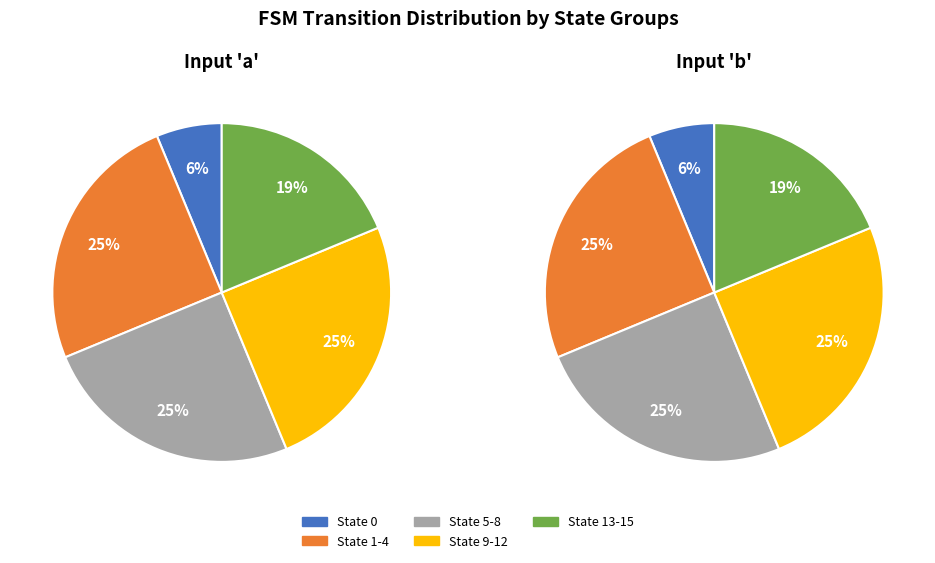

How many segments does this pie chart have?

5